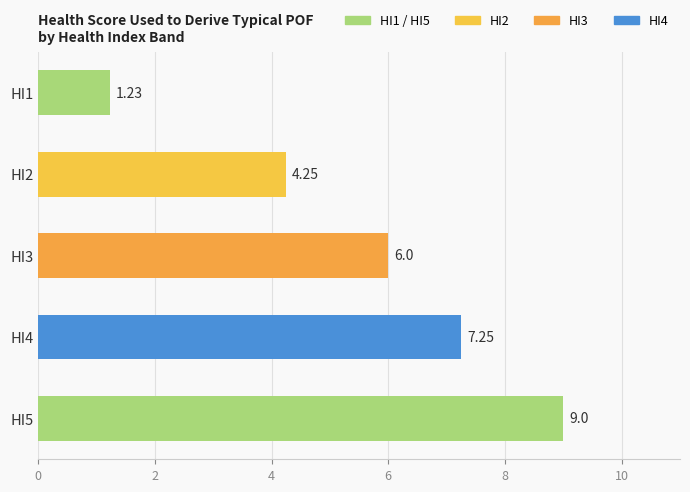

Are the bars grouped side by side (vs. stacked)?

No